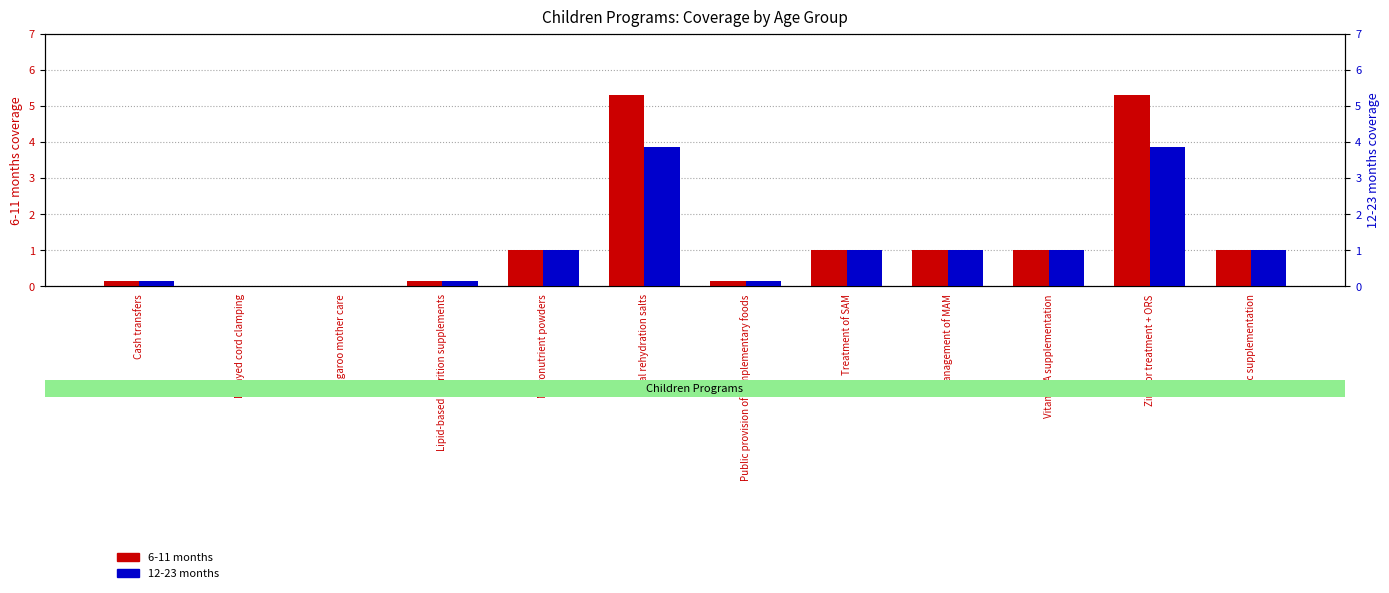

Rank the series by their maximum value, from lowest to highest.

12-23 months, 6-11 months